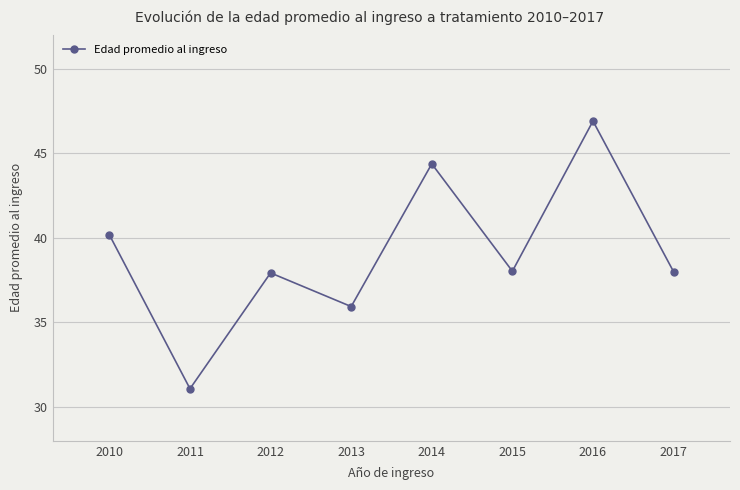

At which category does the chart reach its peak across all series?

2016